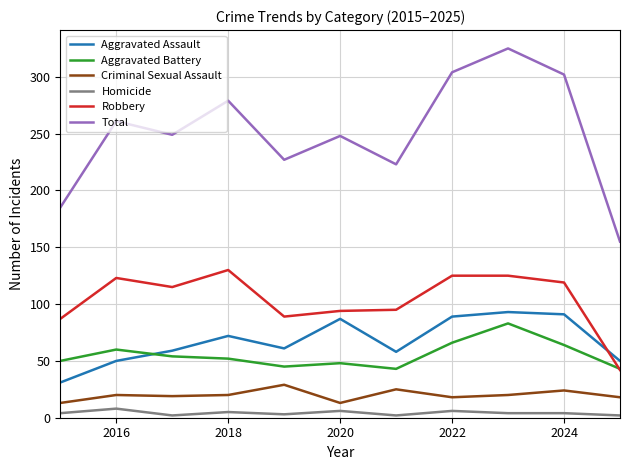

Which series has the largest total across all categories?

Total